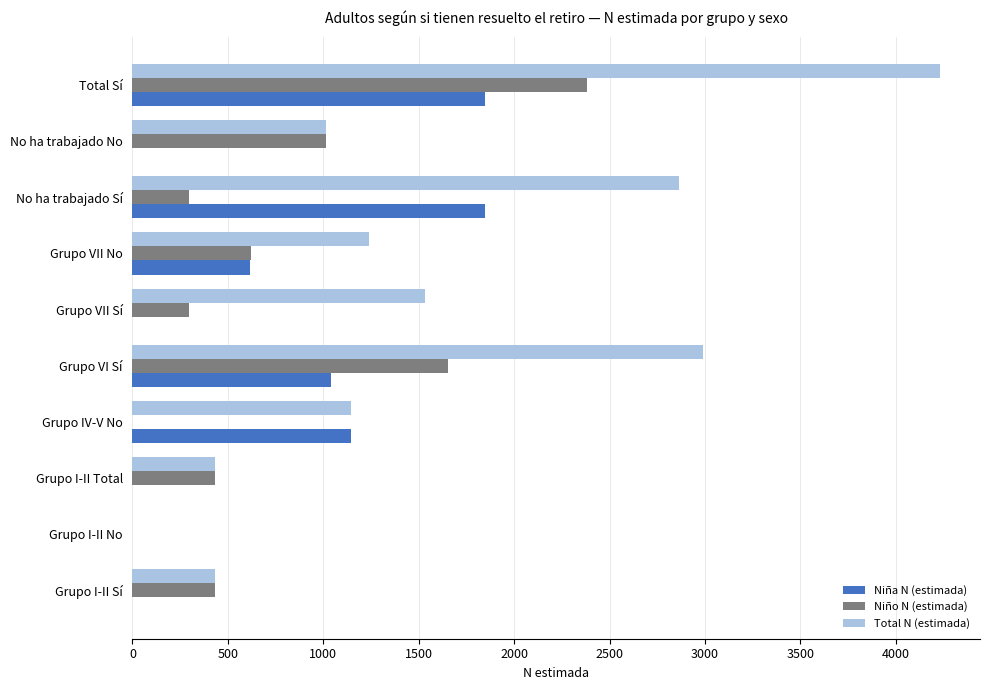

What is the sum of the Niña N (estimada) values at Total Sí and No ha trabajado Sí?

3694